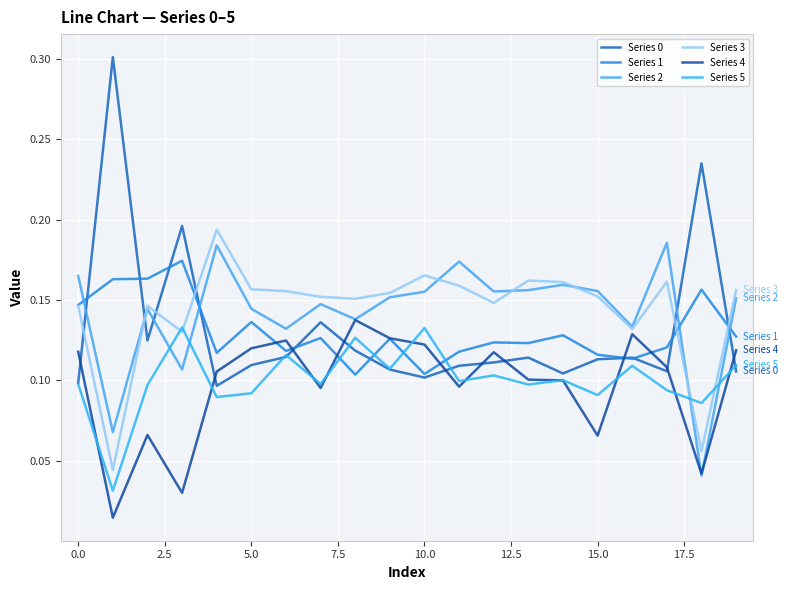

What is the label of the 7th point from the right?

13